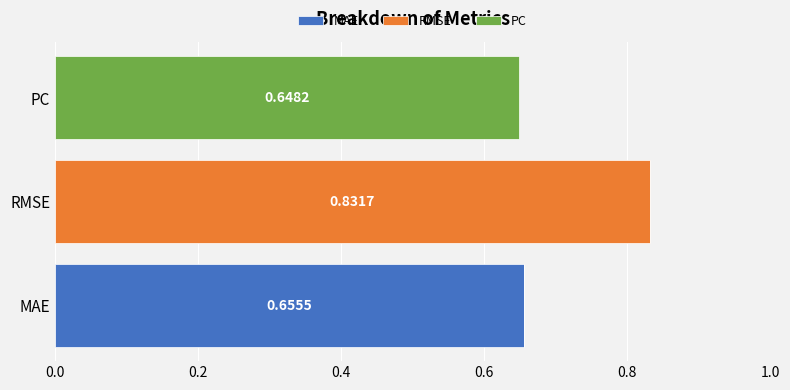

At which label does MAE reach its peak?

MAE